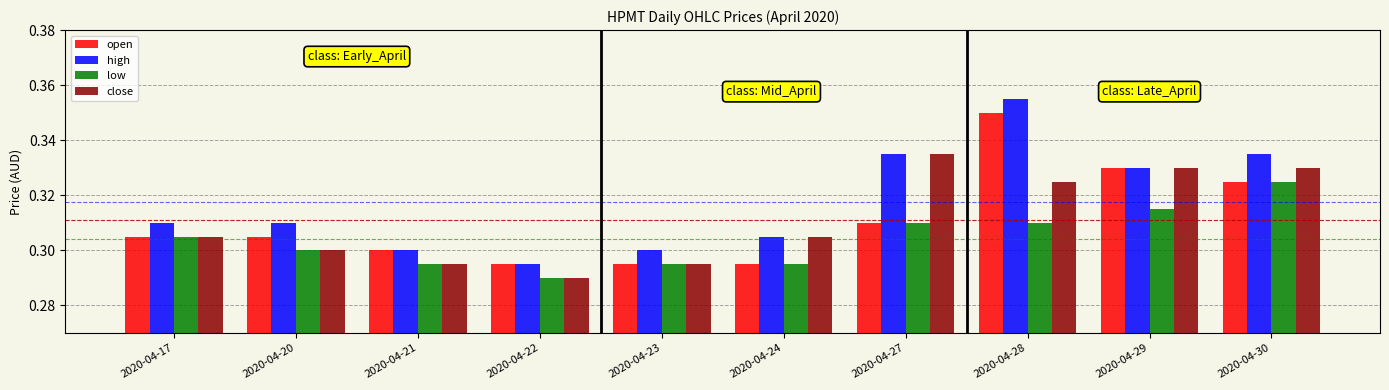

How many data points does each series have?

10